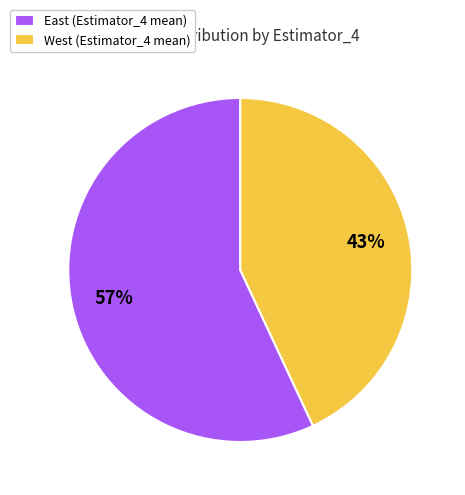

Combined, do East (Estimator_4 mean) and West (Estimator_4 mean) account for over 50%?

Yes